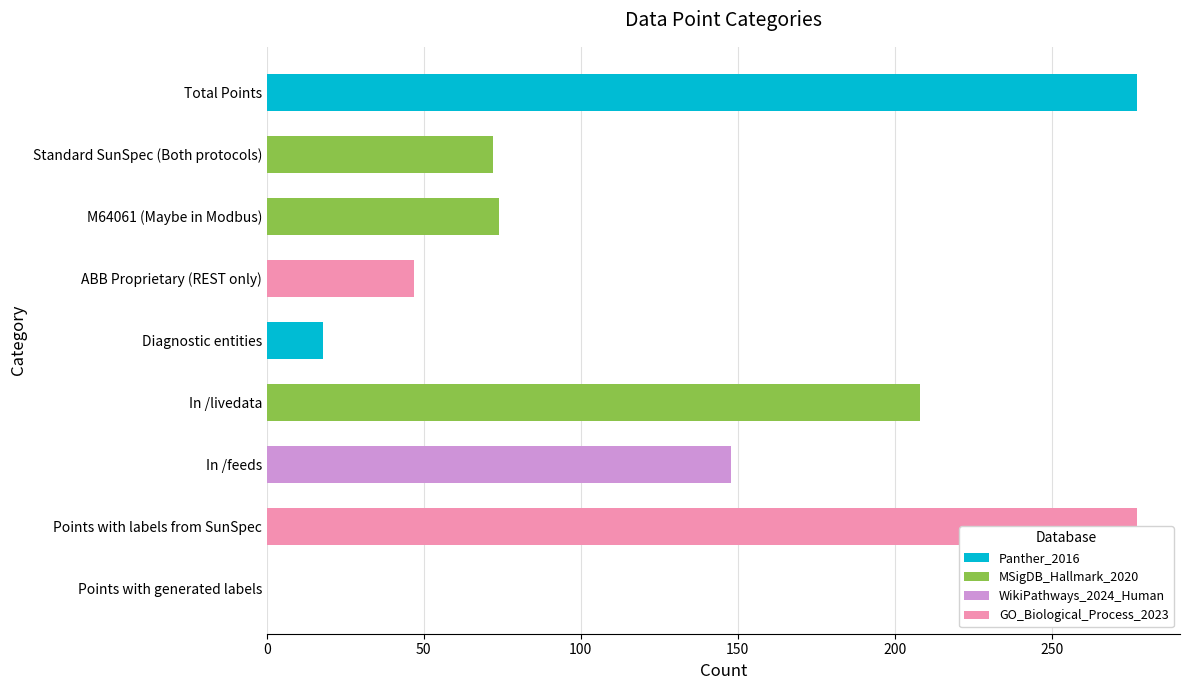

At which label is the value closest to 138?

In /feeds